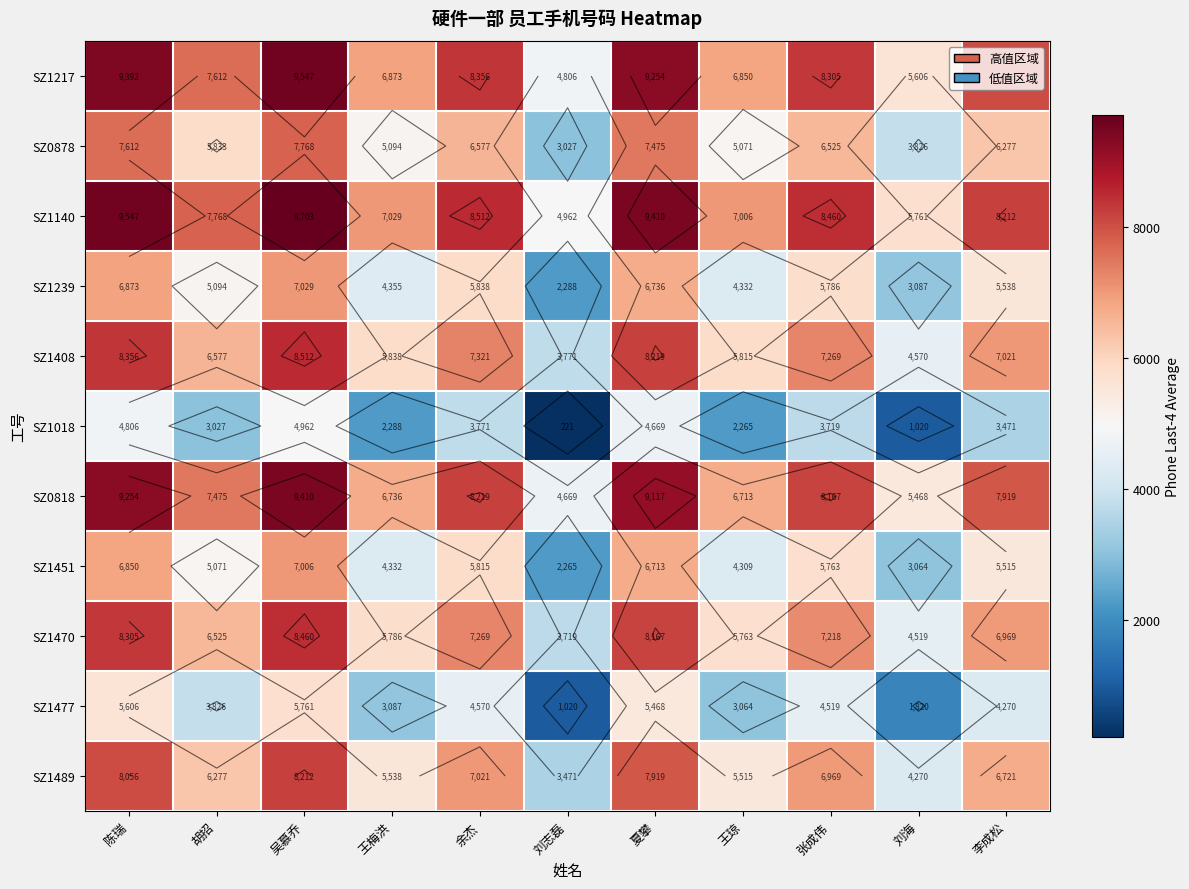

Is it true that SZ1018 equals 869.7 at 余杰?

False